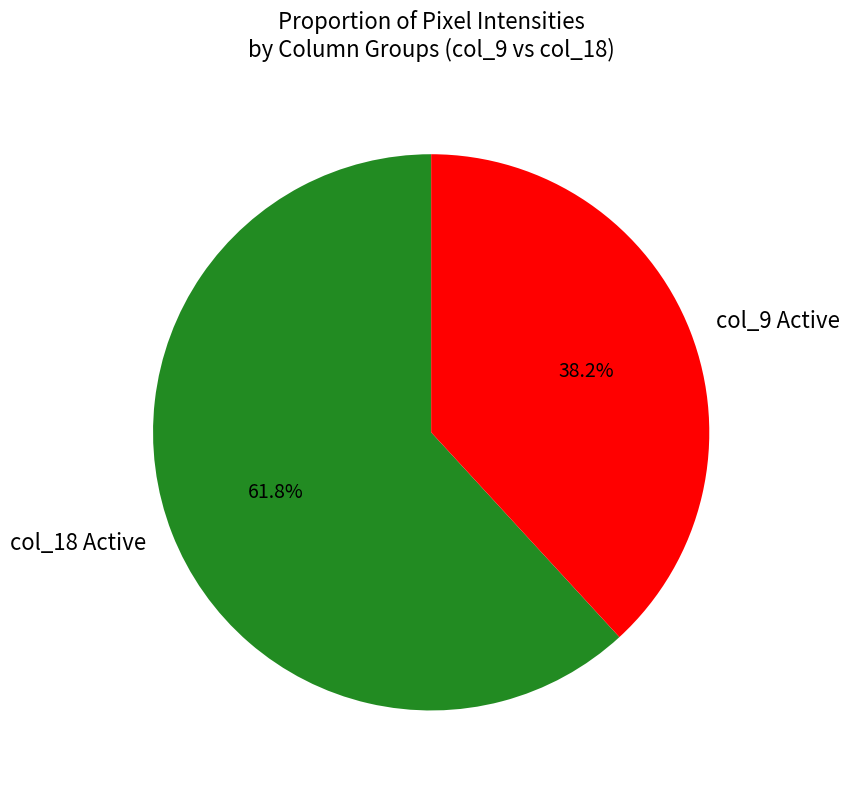

Which category has the biggest portion of the pie?

col_18 Active